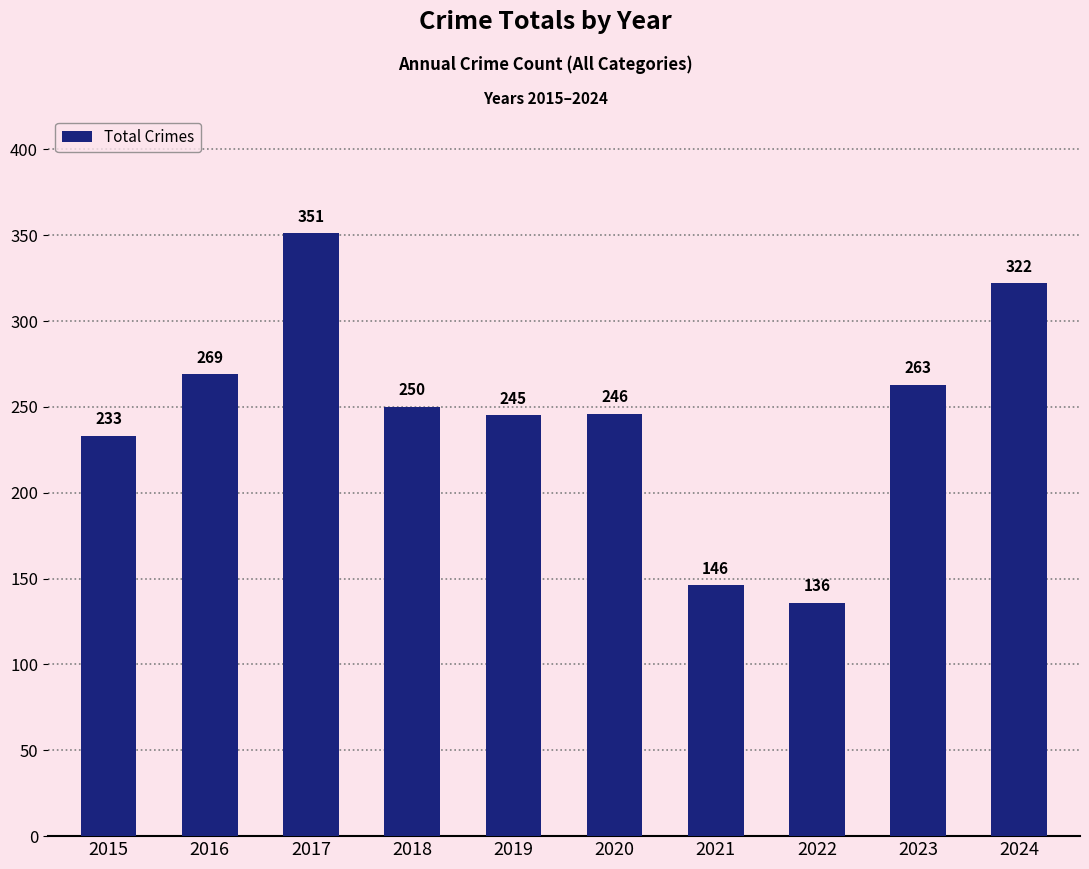

Which label corresponds to the smallest value in the chart?

2022